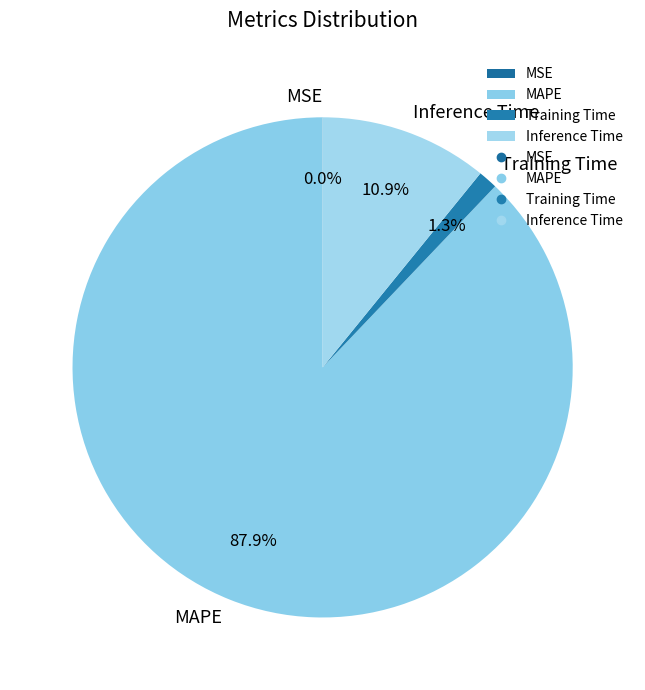

Which has a higher value, Inference Time or MAPE?

MAPE